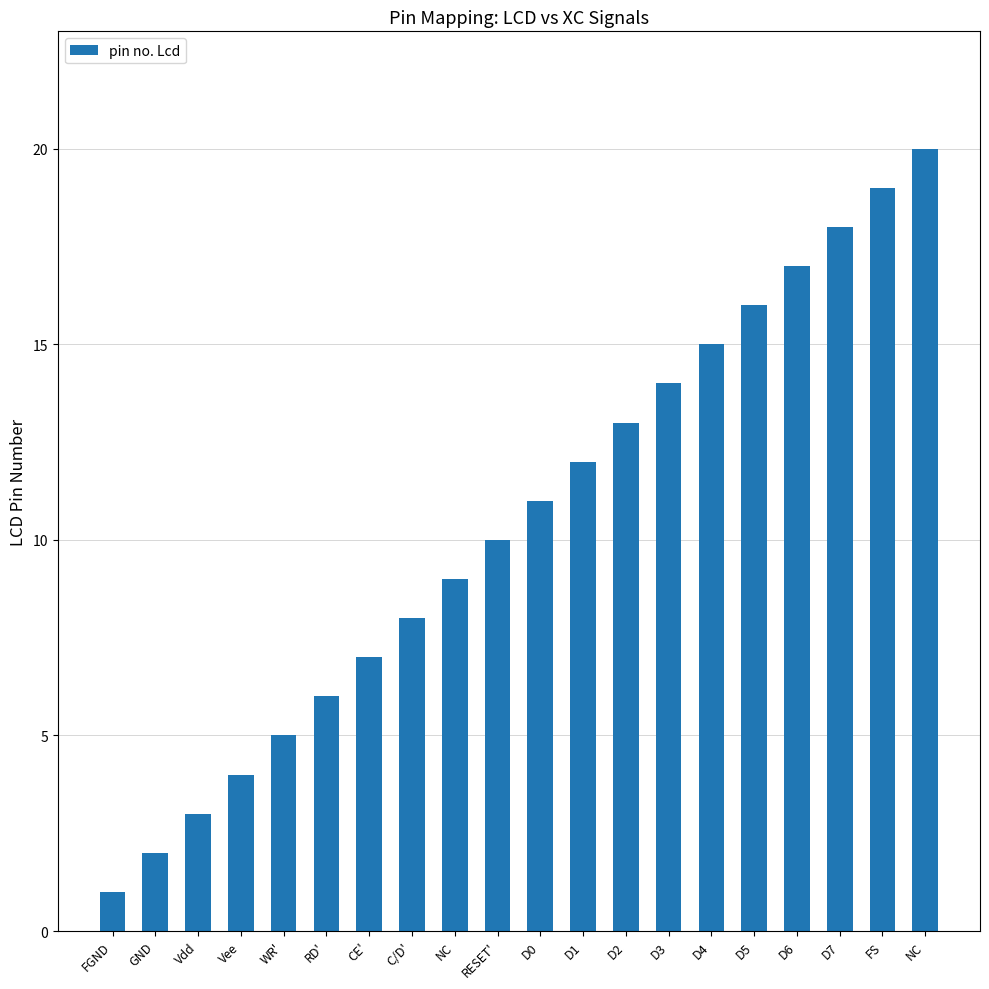

Which label corresponds to the smallest value in the chart?

FGND